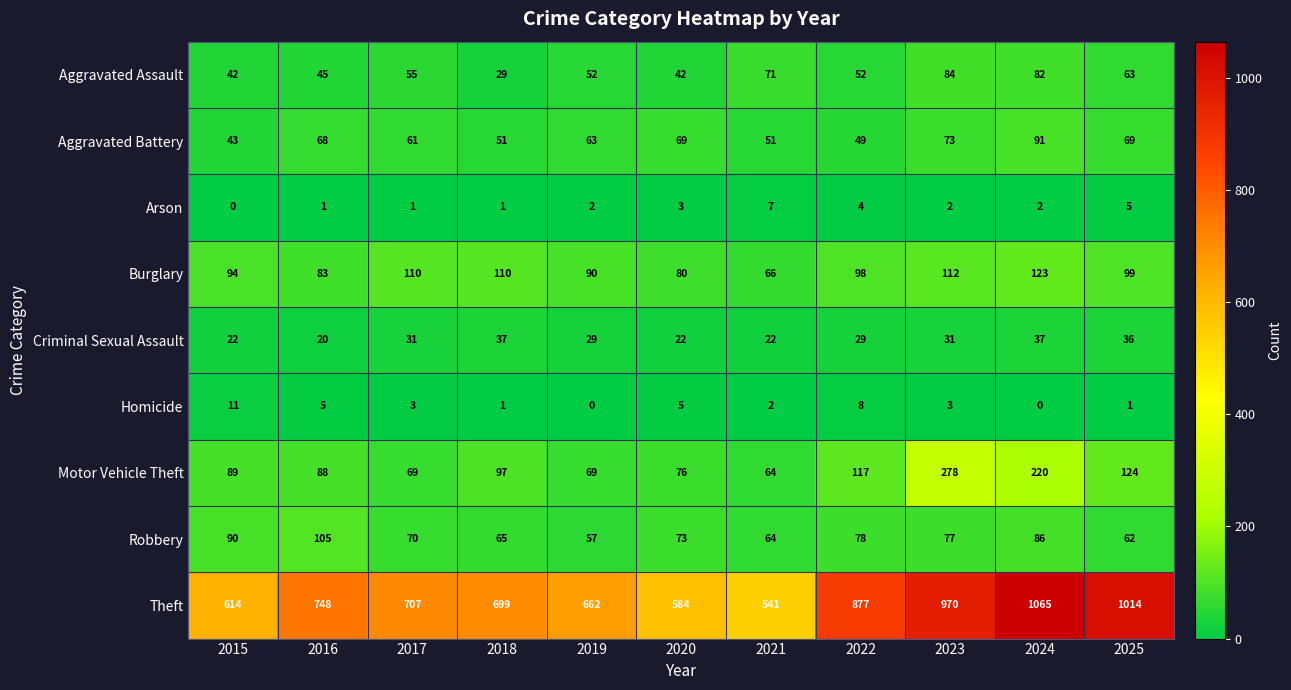

Which label corresponds to the largest value in the chart?

2024